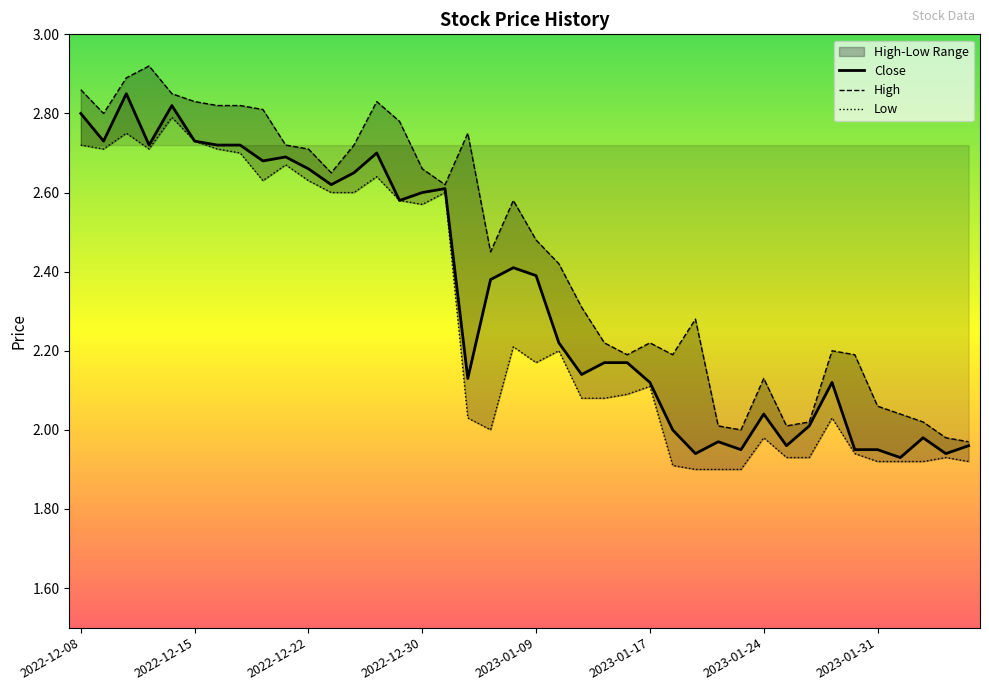

Reading left to right, what are all the values shown in this chart?

High: 2022-12-08=2.9	2022-12-09=2.8	2022-12-12=2.9	2022-12-13=2.9	2022-12-14=2.8	2022-12-15=2.8	2022-12-16=2.8	2022-12-19=2.8	2022-12-20=2.8	2022-12-21=2.7	2022-12-22=2.7	2022-12-23=2.7	2022-12-27=2.7	2022-12-28=2.8	2022-12-29=2.8	2022-12-30=2.7	2023-01-03=2.6	2023-01-04=2.8	2023-01-05=2.5	2023-01-06=2.6	2023-01-09=2.5	2023-01-10=2.4	2023-01-11=2.3	2023-01-12=2.2	2023-01-13=2.2	2023-01-17=2.2	2023-01-18=2.2	2023-01-19=2.3	2023-01-20=2.0	2023-01-23=2.0	2023-01-24=2.1	2023-01-25=2.0	2023-01-26=2.0	2023-01-27=2.2	2023-01-30=2.2	2023-01-31=2.1	2023-02-01=2.0	2023-02-02=2.0	2023-02-03=2.0	2023-02-06=2.0
Low: 2022-12-08=2.7	2022-12-09=2.7	2022-12-12=2.8	2022-12-13=2.7	2022-12-14=2.8	2022-12-15=2.7	2022-12-16=2.7	2022-12-19=2.7	2022-12-20=2.6	2022-12-21=2.7	2022-12-22=2.6	2022-12-23=2.6	2022-12-27=2.6	2022-12-28=2.6	2022-12-29=2.6	2022-12-30=2.6	2023-01-03=2.6	2023-01-04=2.0	2023-01-05=2.0	2023-01-06=2.2	2023-01-09=2.2	2023-01-10=2.2	2023-01-11=2.1	2023-01-12=2.1	2023-01-13=2.1	2023-01-17=2.1	2023-01-18=1.9	2023-01-19=1.9	2023-01-20=1.9	2023-01-23=1.9	2023-01-24=2.0	2023-01-25=1.9	2023-01-26=1.9	2023-01-27=2.0	2023-01-30=1.9	2023-01-31=1.9	2023-02-01=1.9	2023-02-02=1.9	2023-02-03=1.9	2023-02-06=1.9
Close: 2022-12-08=2.8	2022-12-09=2.7	2022-12-12=2.8	2022-12-13=2.7	2022-12-14=2.8	2022-12-15=2.7	2022-12-16=2.7	2022-12-19=2.7	2022-12-20=2.7	2022-12-21=2.7	2022-12-22=2.7	2022-12-23=2.6	2022-12-27=2.7	2022-12-28=2.7	2022-12-29=2.6	2022-12-30=2.6	2023-01-03=2.6	2023-01-04=2.1	2023-01-05=2.4	2023-01-06=2.4	2023-01-09=2.4	2023-01-10=2.2	2023-01-11=2.1	2023-01-12=2.2	2023-01-13=2.2	2023-01-17=2.1	2023-01-18=2.0	2023-01-19=1.9	2023-01-20=2.0	2023-01-23=2.0	2023-01-24=2.0	2023-01-25=2.0	2023-01-26=2.0	2023-01-27=2.1	2023-01-30=2.0	2023-01-31=2.0	2023-02-01=1.9	2023-02-02=2.0	2023-02-03=1.9	2023-02-06=2.0